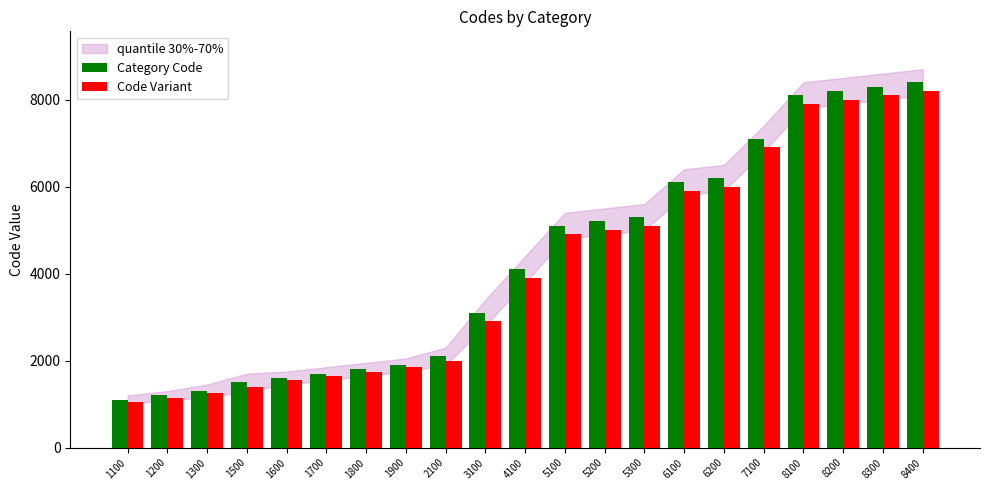

The Code Variant series shows 12371 at 8400. True or false?

False